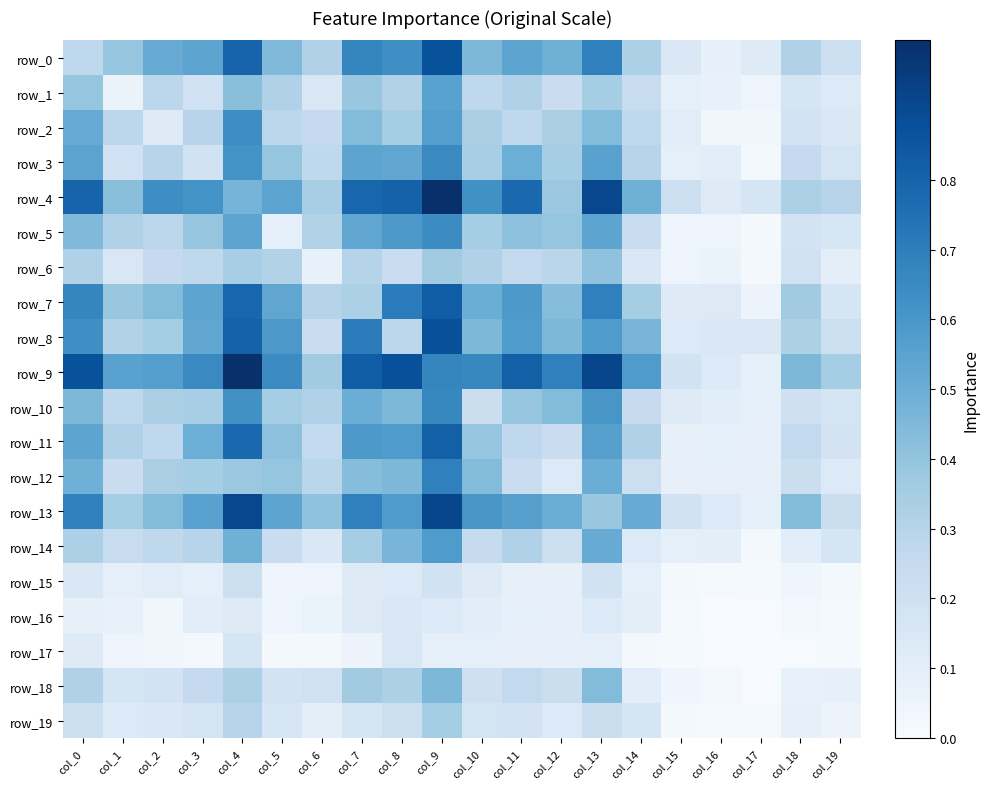

Reading left to right, extract all data points from this chart.

row_0: col_0=0.3	col_1=0.4	col_2=0.5	col_3=0.5	col_4=0.8	col_5=0.4	col_6=0.3	col_7=0.7	col_8=0.6	col_9=0.9	col_10=0.5	col_11=0.5	col_12=0.5	col_13=0.7	col_14=0.3	col_15=0.1	col_16=0.1	col_17=0.1	col_18=0.3	col_19=0.2
row_1: col_0=0.4	col_1=0.1	col_2=0.3	col_3=0.2	col_4=0.4	col_5=0.3	col_6=0.2	col_7=0.4	col_8=0.3	col_9=0.6	col_10=0.3	col_11=0.3	col_12=0.2	col_13=0.4	col_14=0.2	col_15=0.1	col_16=0.1	col_17=0.1	col_18=0.2	col_19=0.1
row_2: col_0=0.5	col_1=0.3	col_2=0.1	col_3=0.3	col_4=0.6	col_5=0.3	col_6=0.3	col_7=0.4	col_8=0.4	col_9=0.6	col_10=0.3	col_11=0.3	col_12=0.3	col_13=0.4	col_14=0.3	col_15=0.1	col_16=0.0	col_17=0.0	col_18=0.2	col_19=0.1
row_3: col_0=0.5	col_1=0.2	col_2=0.3	col_3=0.2	col_4=0.6	col_5=0.4	col_6=0.3	col_7=0.5	col_8=0.5	col_9=0.7	col_10=0.3	col_11=0.5	col_12=0.4	col_13=0.6	col_14=0.3	col_15=0.1	col_16=0.1	col_17=0.0	col_18=0.3	col_19=0.2
row_4: col_0=0.8	col_1=0.4	col_2=0.6	col_3=0.6	col_4=0.5	col_5=0.5	col_6=0.3	col_7=0.8	col_8=0.8	col_9=1.0	col_10=0.6	col_11=0.8	col_12=0.4	col_13=0.9	col_14=0.5	col_15=0.2	col_16=0.1	col_17=0.2	col_18=0.3	col_19=0.3
row_5: col_0=0.4	col_1=0.3	col_2=0.3	col_3=0.4	col_4=0.5	col_5=0.1	col_6=0.3	col_7=0.5	col_8=0.6	col_9=0.6	col_10=0.4	col_11=0.4	col_12=0.4	col_13=0.5	col_14=0.2	col_15=0.1	col_16=0.1	col_17=0.0	col_18=0.2	col_19=0.2
row_6: col_0=0.3	col_1=0.2	col_2=0.3	col_3=0.3	col_4=0.3	col_5=0.3	col_6=0.1	col_7=0.3	col_8=0.2	col_9=0.4	col_10=0.3	col_11=0.3	col_12=0.3	col_13=0.4	col_14=0.1	col_15=0.1	col_16=0.1	col_17=0.0	col_18=0.2	col_19=0.1
row_7: col_0=0.7	col_1=0.4	col_2=0.4	col_3=0.5	col_4=0.8	col_5=0.5	col_6=0.3	col_7=0.3	col_8=0.7	col_9=0.8	col_10=0.5	col_11=0.6	col_12=0.4	col_13=0.7	col_14=0.4	col_15=0.1	col_16=0.1	col_17=0.1	col_18=0.4	col_19=0.2
row_8: col_0=0.6	col_1=0.3	col_2=0.4	col_3=0.5	col_4=0.8	col_5=0.6	col_6=0.2	col_7=0.7	col_8=0.3	col_9=0.9	col_10=0.5	col_11=0.6	col_12=0.5	col_13=0.6	col_14=0.5	col_15=0.1	col_16=0.1	col_17=0.2	col_18=0.3	col_19=0.2
row_9: col_0=0.9	col_1=0.6	col_2=0.6	col_3=0.7	col_4=1.0	col_5=0.6	col_6=0.4	col_7=0.8	col_8=0.9	col_9=0.7	col_10=0.7	col_11=0.8	col_12=0.7	col_13=0.9	col_14=0.6	col_15=0.2	col_16=0.1	col_17=0.1	col_18=0.5	col_19=0.4
row_10: col_0=0.5	col_1=0.3	col_2=0.3	col_3=0.3	col_4=0.6	col_5=0.4	col_6=0.3	col_7=0.5	col_8=0.5	col_9=0.7	col_10=0.2	col_11=0.4	col_12=0.4	col_13=0.6	col_14=0.2	col_15=0.1	col_16=0.1	col_17=0.1	col_18=0.2	col_19=0.2
row_11: col_0=0.5	col_1=0.3	col_2=0.3	col_3=0.5	col_4=0.8	col_5=0.4	col_6=0.3	col_7=0.6	col_8=0.6	col_9=0.8	col_10=0.4	col_11=0.3	col_12=0.2	col_13=0.6	col_14=0.3	col_15=0.1	col_16=0.1	col_17=0.1	col_18=0.3	col_19=0.2
row_12: col_0=0.5	col_1=0.2	col_2=0.3	col_3=0.4	col_4=0.4	col_5=0.4	col_6=0.3	col_7=0.4	col_8=0.5	col_9=0.7	col_10=0.4	col_11=0.2	col_12=0.1	col_13=0.5	col_14=0.2	col_15=0.1	col_16=0.1	col_17=0.1	col_18=0.2	col_19=0.1
row_13: col_0=0.7	col_1=0.4	col_2=0.4	col_3=0.6	col_4=0.9	col_5=0.5	col_6=0.4	col_7=0.7	col_8=0.6	col_9=0.9	col_10=0.6	col_11=0.6	col_12=0.5	col_13=0.4	col_14=0.5	col_15=0.2	col_16=0.1	col_17=0.1	col_18=0.4	col_19=0.2
row_14: col_0=0.3	col_1=0.2	col_2=0.3	col_3=0.3	col_4=0.5	col_5=0.2	col_6=0.1	col_7=0.4	col_8=0.5	col_9=0.6	col_10=0.2	col_11=0.3	col_12=0.2	col_13=0.5	col_14=0.1	col_15=0.1	col_16=0.1	col_17=0.0	col_18=0.1	col_19=0.2
row_15: col_0=0.1	col_1=0.1	col_2=0.1	col_3=0.1	col_4=0.2	col_5=0.1	col_6=0.1	col_7=0.1	col_8=0.1	col_9=0.2	col_10=0.1	col_11=0.1	col_12=0.1	col_13=0.2	col_14=0.1	col_15=0.0	col_16=0.0	col_17=0.0	col_18=0.0	col_19=0.0
row_16: col_0=0.1	col_1=0.1	col_2=0.0	col_3=0.1	col_4=0.1	col_5=0.1	col_6=0.1	col_7=0.1	col_8=0.1	col_9=0.1	col_10=0.1	col_11=0.1	col_12=0.1	col_13=0.1	col_14=0.1	col_15=0.0	col_16=0.0	col_17=0.0	col_18=0.0	col_19=0.0
row_17: col_0=0.1	col_1=0.1	col_2=0.0	col_3=0.0	col_4=0.2	col_5=0.0	col_6=0.0	col_7=0.1	col_8=0.2	col_9=0.1	col_10=0.1	col_11=0.1	col_12=0.1	col_13=0.1	col_14=0.0	col_15=0.0	col_16=0.0	col_17=0.0	col_18=0.0	col_19=0.0
row_18: col_0=0.3	col_1=0.2	col_2=0.2	col_3=0.3	col_4=0.3	col_5=0.2	col_6=0.2	col_7=0.4	col_8=0.3	col_9=0.5	col_10=0.2	col_11=0.3	col_12=0.2	col_13=0.4	col_14=0.1	col_15=0.0	col_16=0.0	col_17=0.0	col_18=0.1	col_19=0.1
row_19: col_0=0.2	col_1=0.1	col_2=0.1	col_3=0.2	col_4=0.3	col_5=0.2	col_6=0.1	col_7=0.2	col_8=0.2	col_9=0.4	col_10=0.2	col_11=0.2	col_12=0.1	col_13=0.2	col_14=0.2	col_15=0.0	col_16=0.0	col_17=0.0	col_18=0.1	col_19=0.1